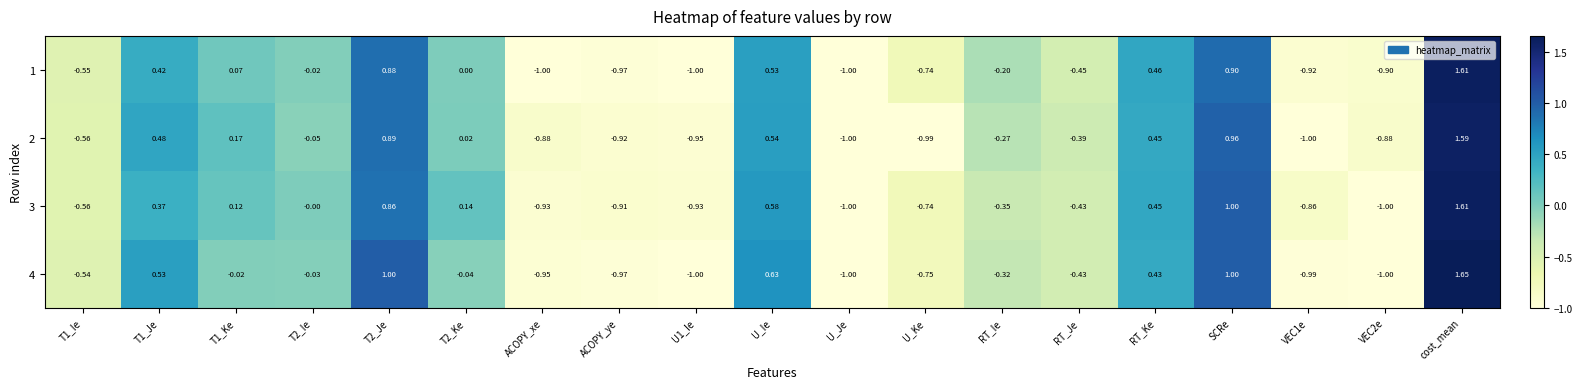

Which label corresponds to the largest value in the chart?

cost_mean